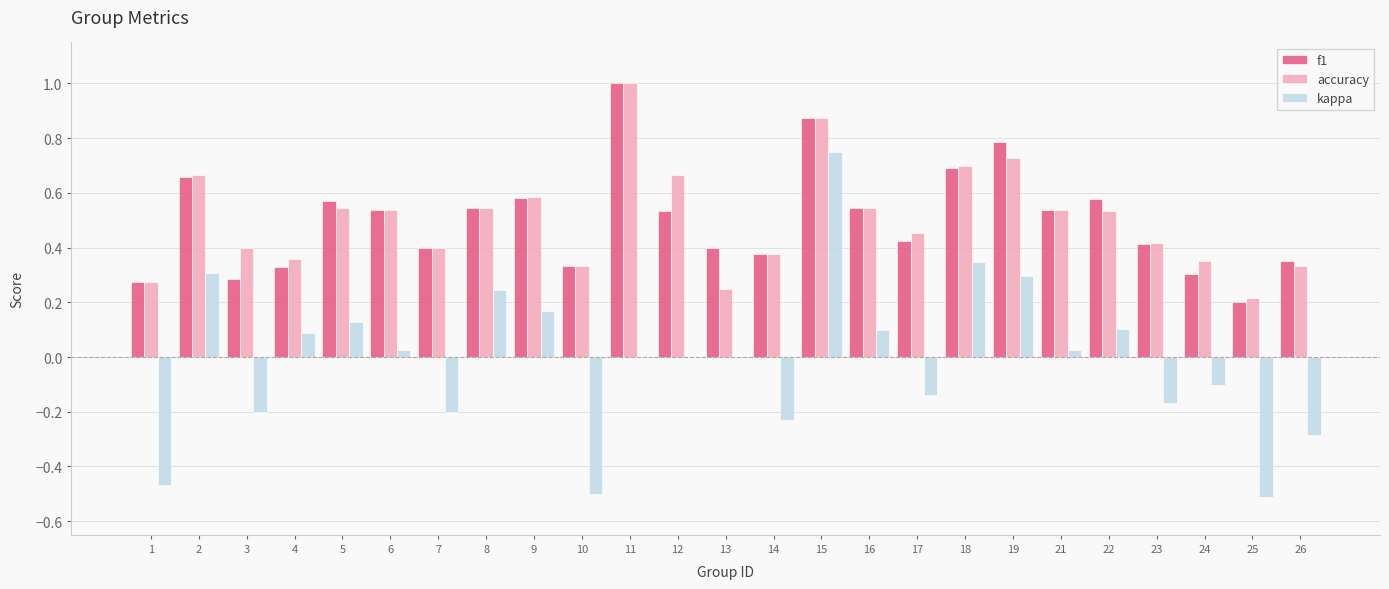

Is the value of accuracy at 25 greater than the value of f1 at 17?

No